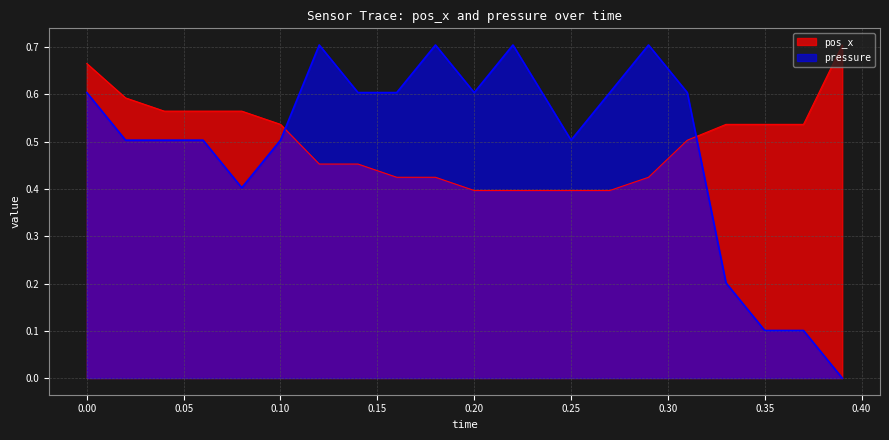

Count the number of categories in the chart.

20